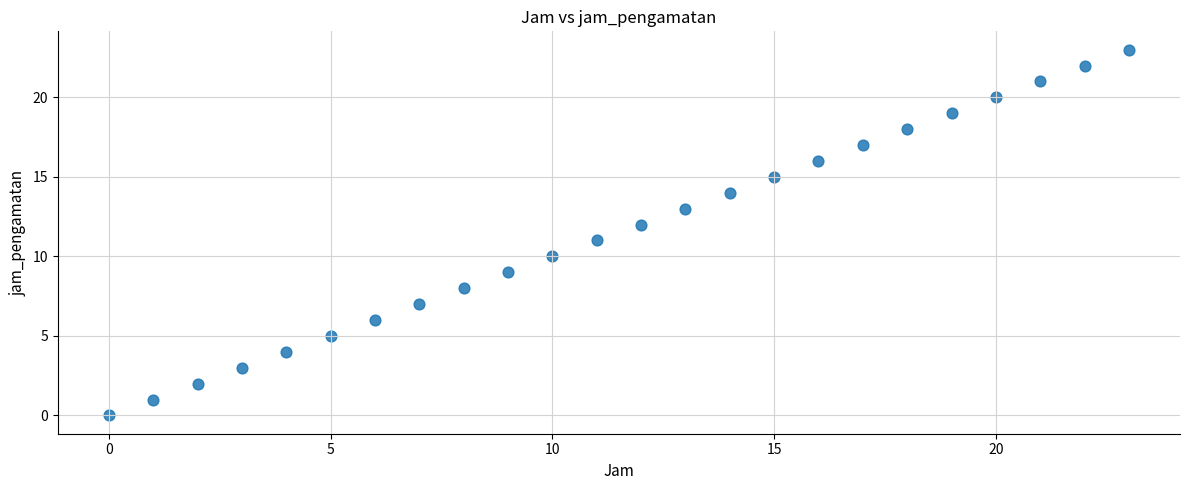

How many data points are displayed?

24